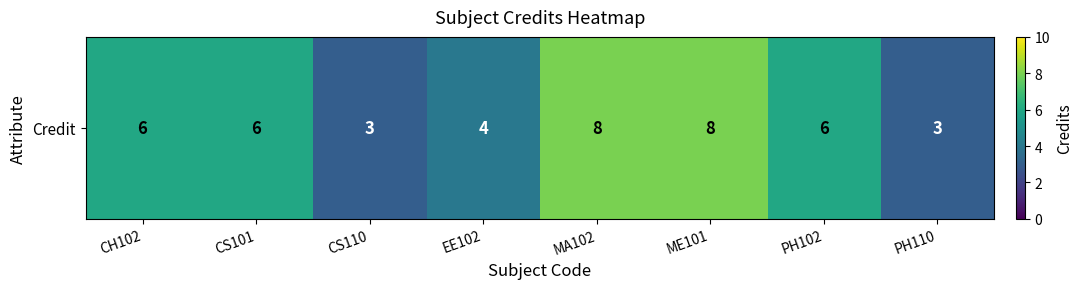

Reading left to right, what are all the values shown in this chart?

CH102=6	CS101=6	CS110=3	EE102=4	MA102=8	ME101=8	PH102=6	PH110=3